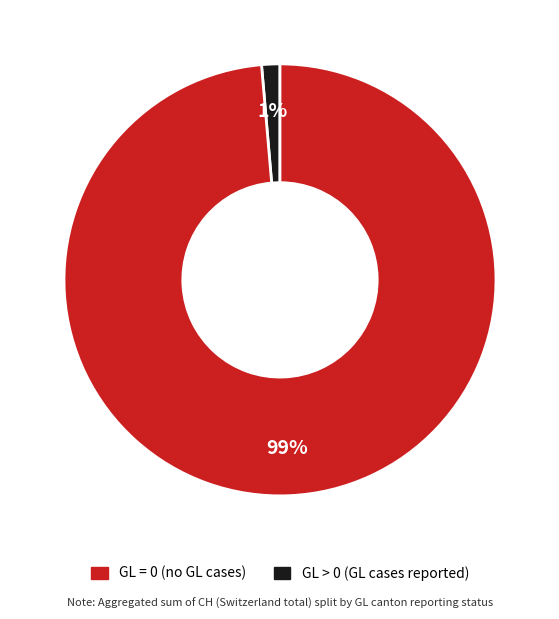

To the nearest percent, what is the average slice percentage?

50%